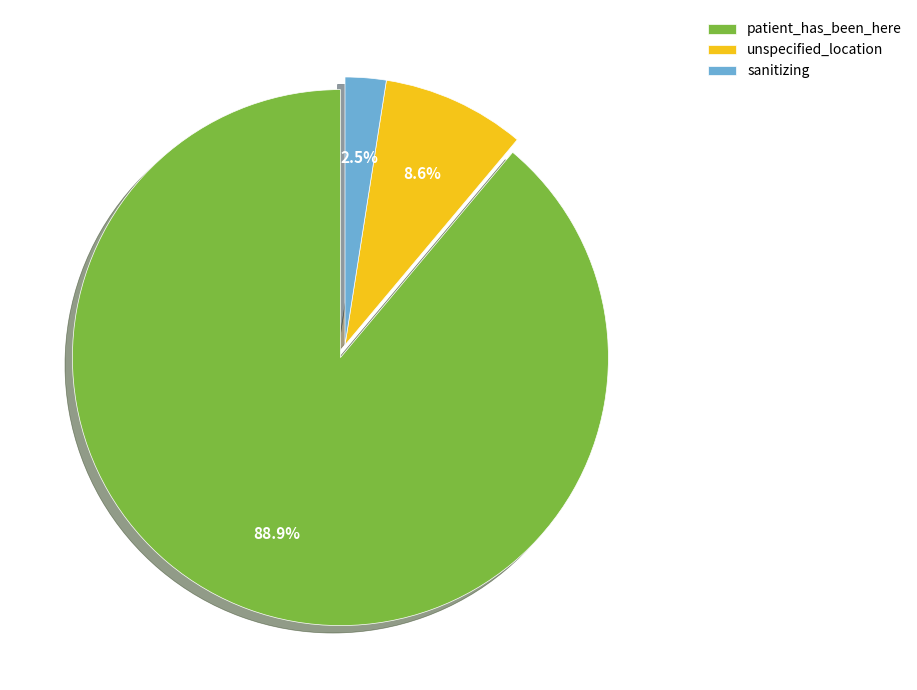

Which category has the biggest portion of the pie?

patient_has_been_here